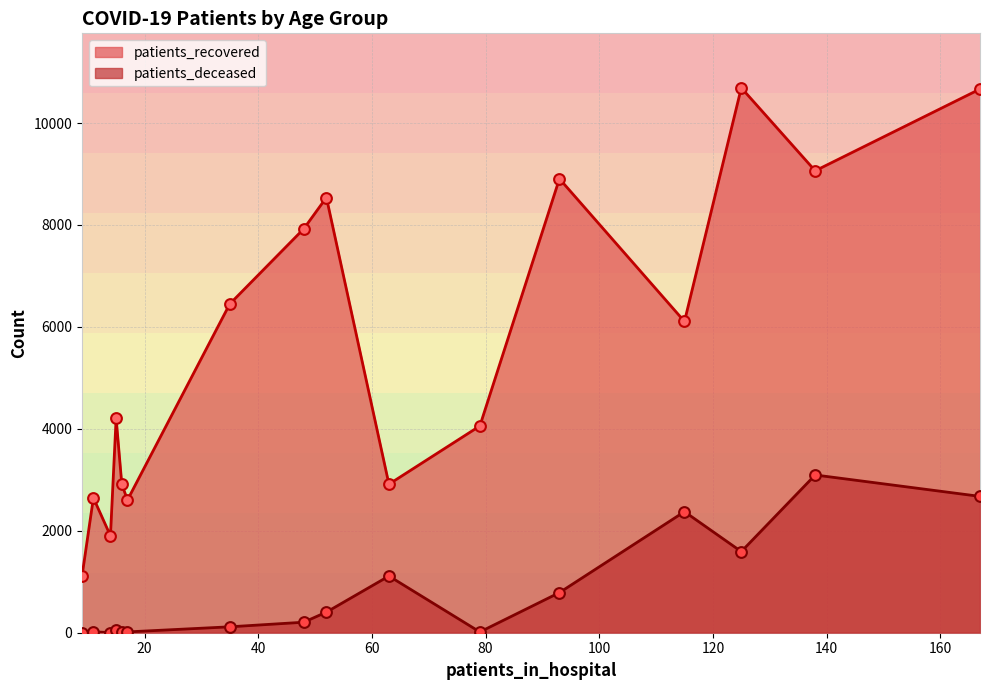

Which series contains the highest Y value?

patients_recovered